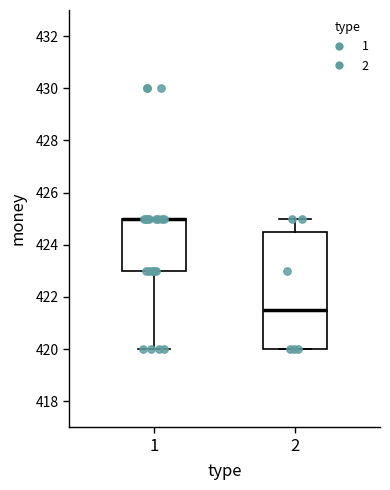

Where does the lower whisker of the box at x = 1 end on the y-axis? The values are not printed on the chart, so give them approximately, as read against the axis.

420.0